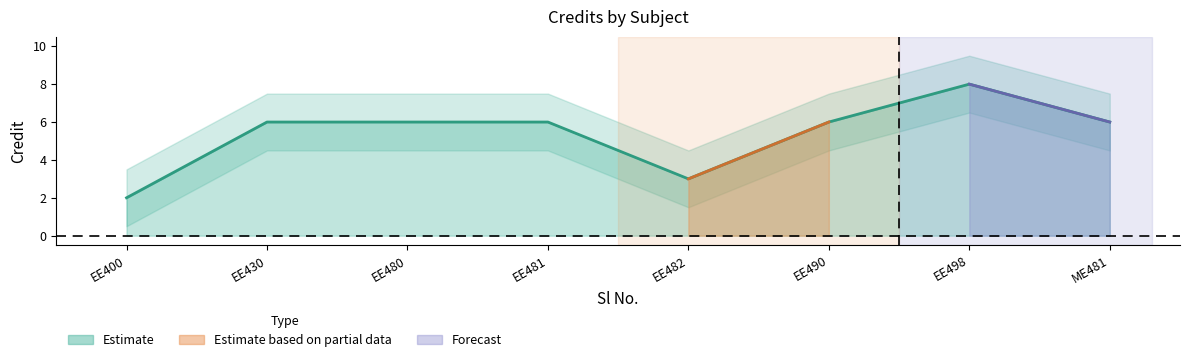

The value at EE490 is 6. True or false?

True